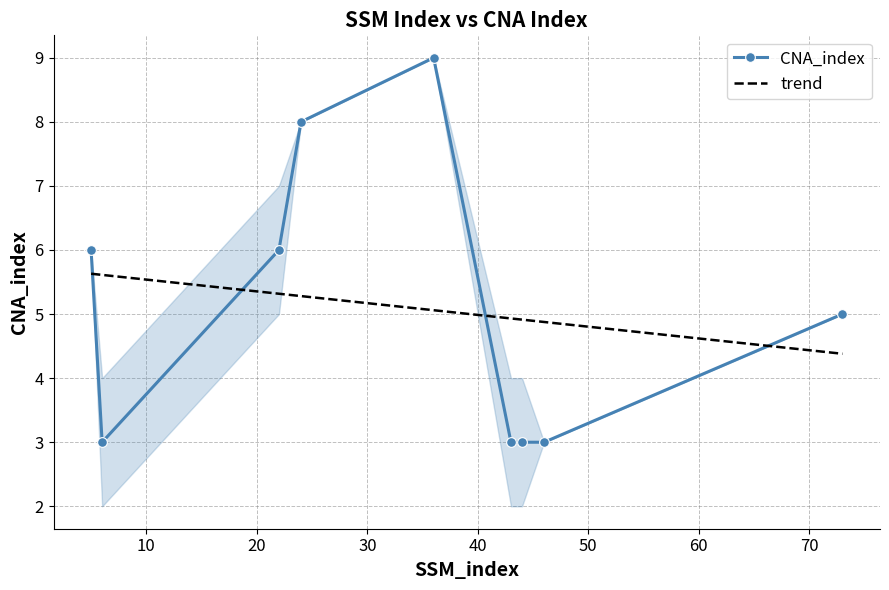

What is the sum of all values?

61